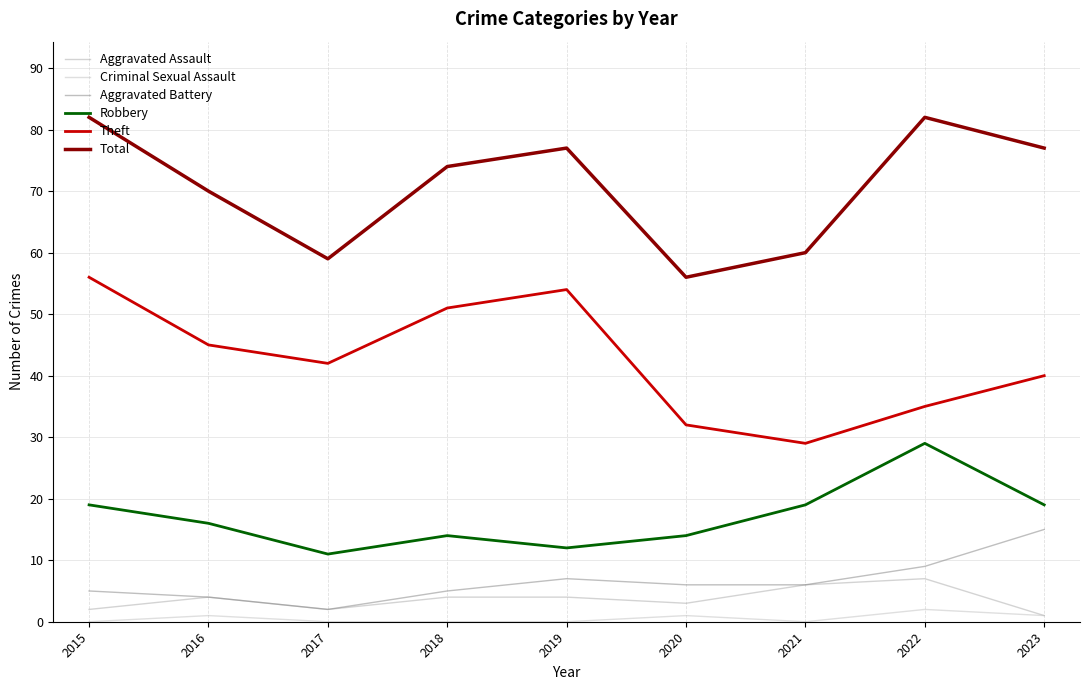

What value does the Theft series have at 2022, to the nearest 5?

35